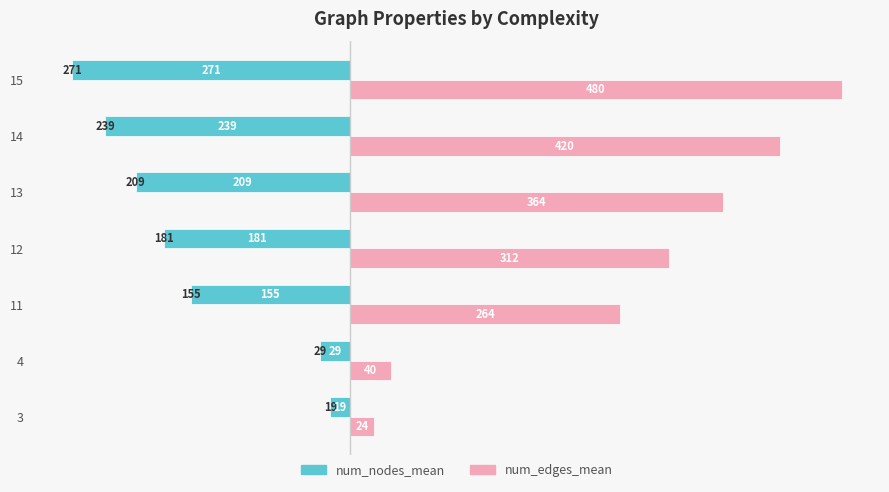

At how many categories does at least one series exceed 455?

1